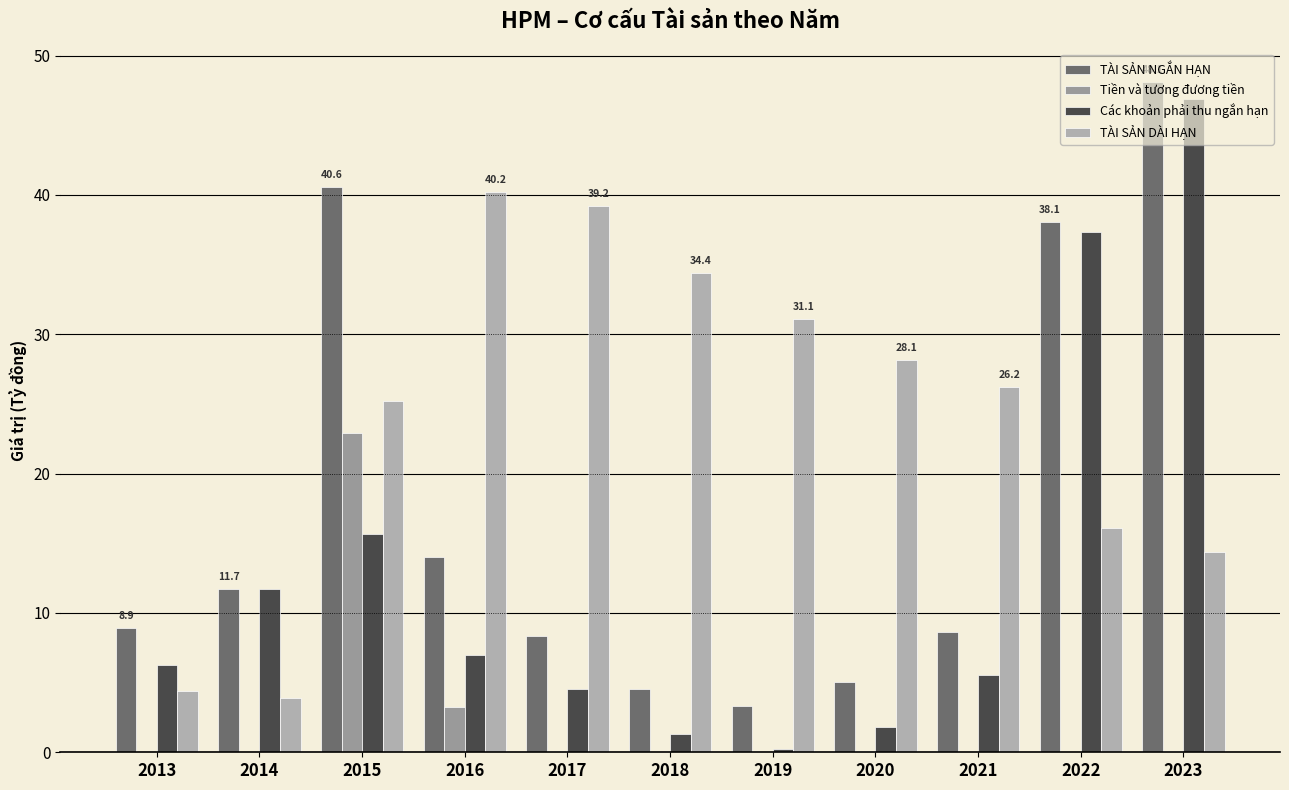

At which label is Tiền và tương đương tiền closest to 11?

2016